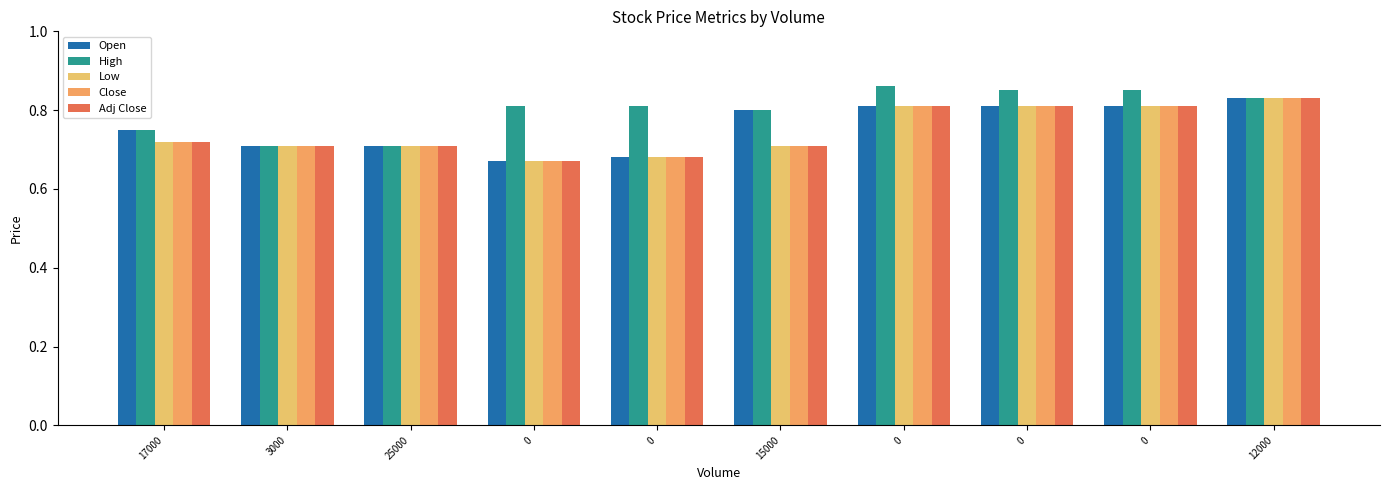

True or false: High has a value of 1.0 at 25000.

False